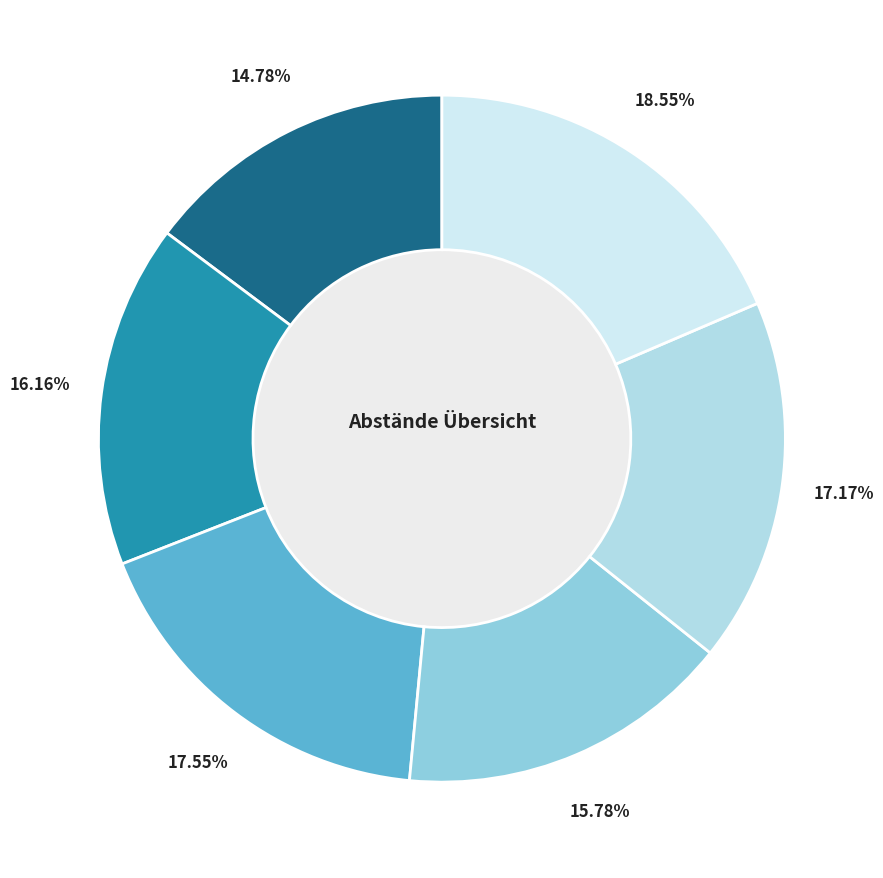

To the nearest percent, what is the difference between the Mindistabstand (in der mitte) and Mitte (mitte) slice percentages?

1%